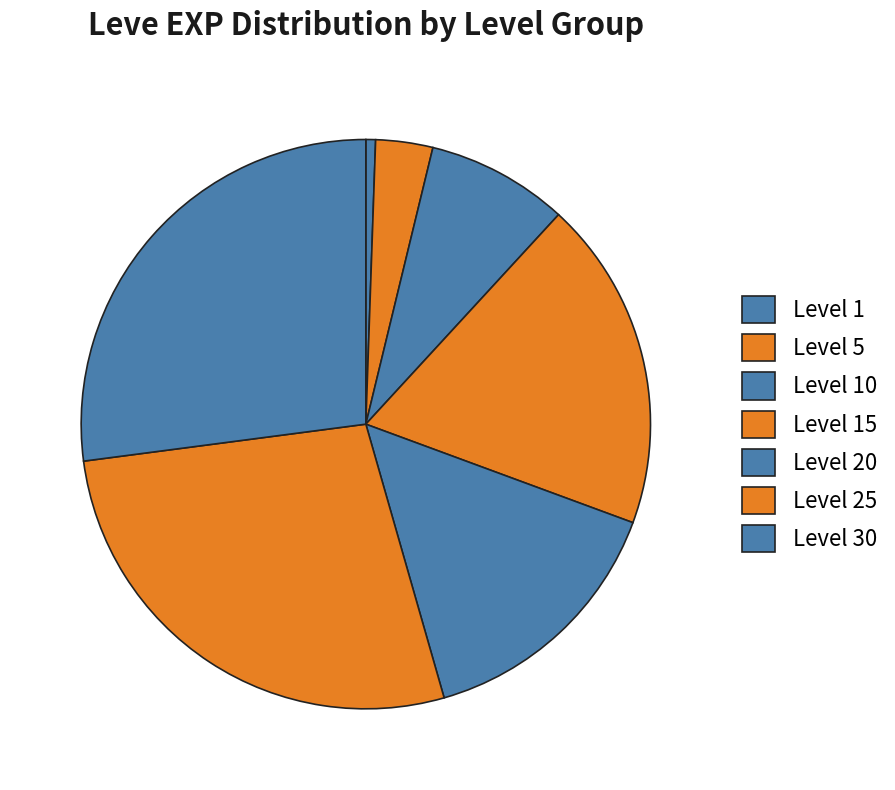

How many slices are in this pie chart?

7